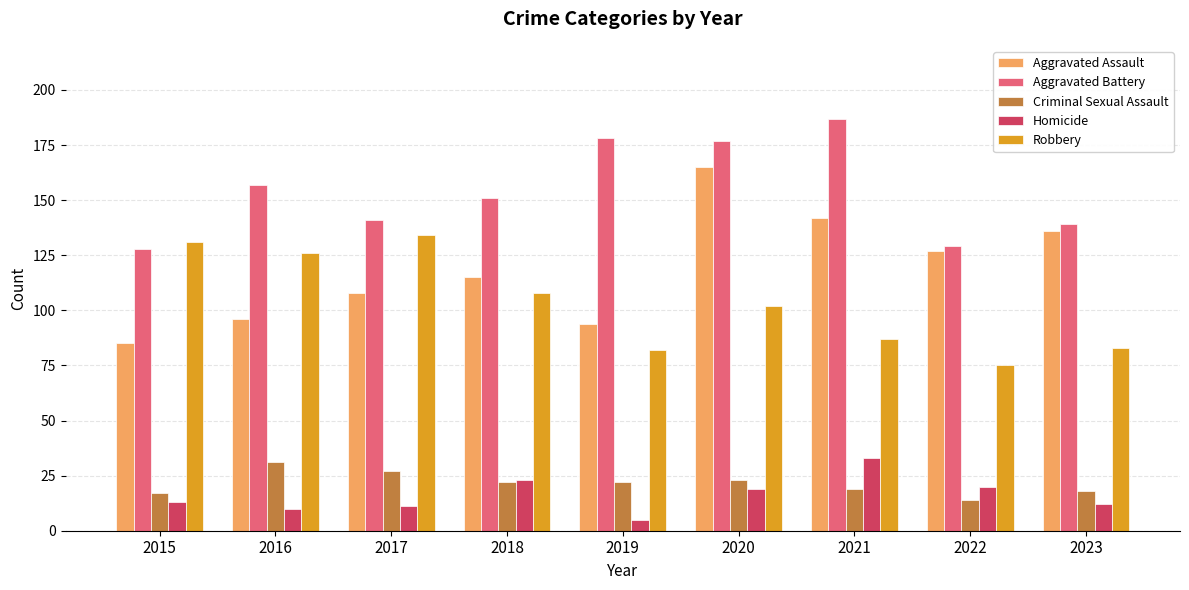

The value of Aggravated Battery at 2021 is 187. True or false?

True